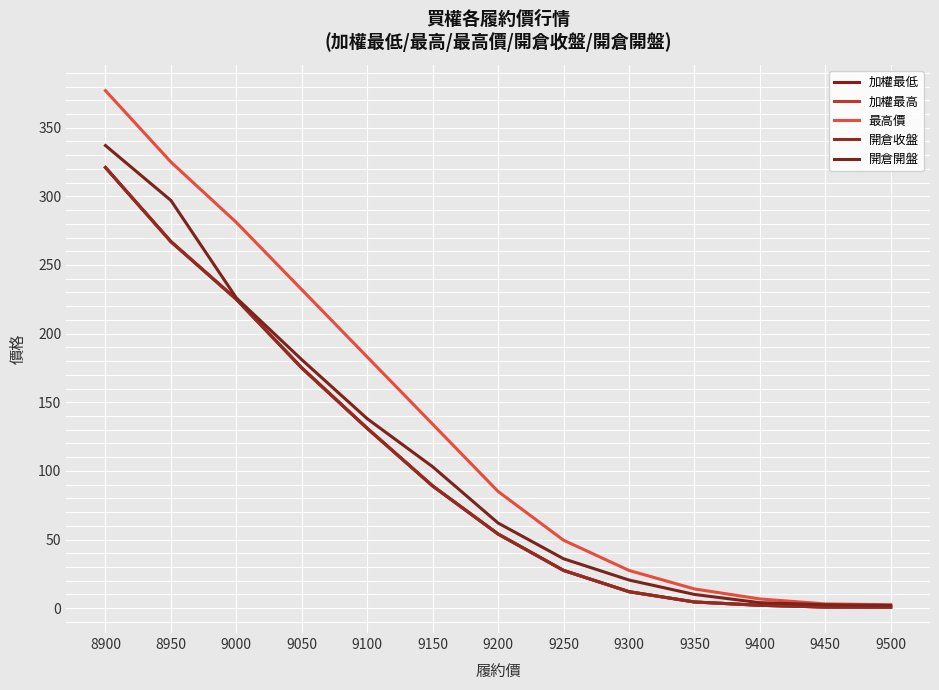

At 8900, list the series in order from largest to smallest.

最高價, 開倉開盤, 加權最低, 加權最高, 開倉收盤